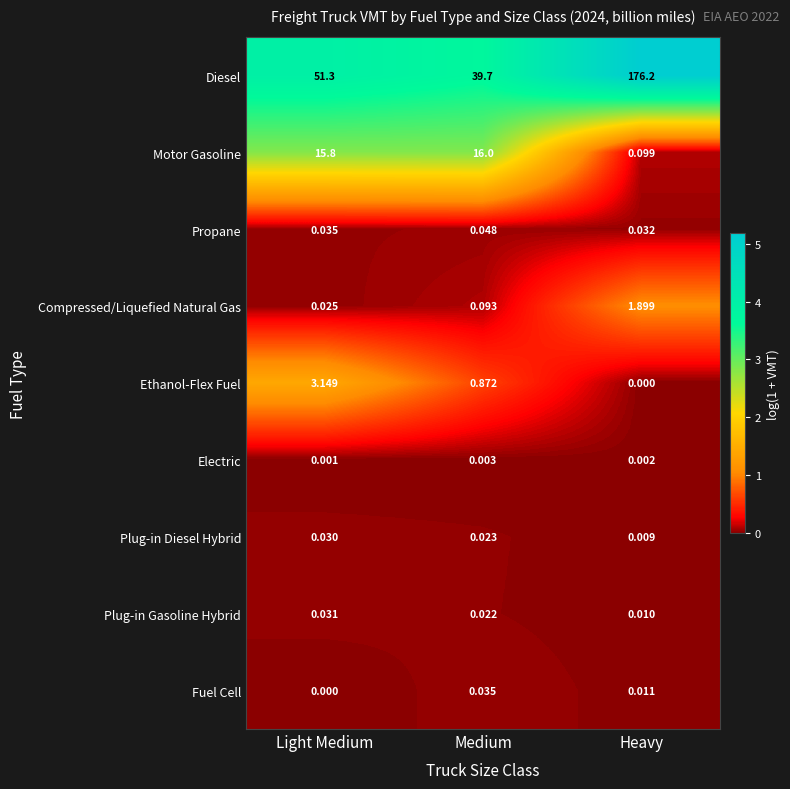

At which category is the sum across all series the highest?

Heavy